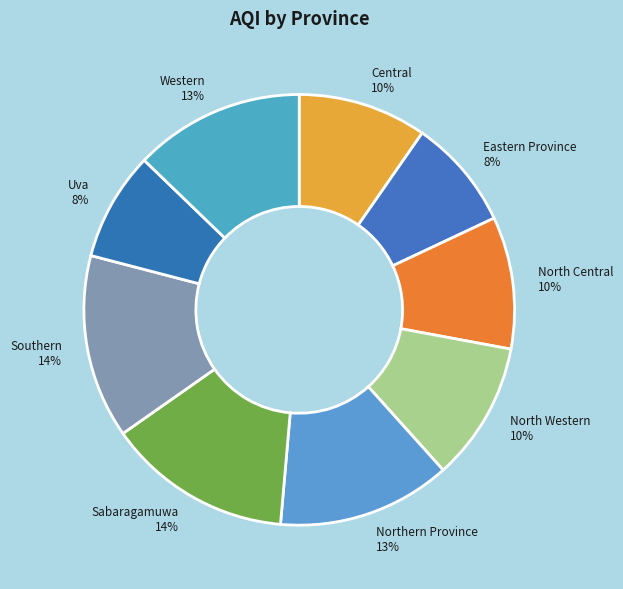

Is there a majority slice in this chart?

No